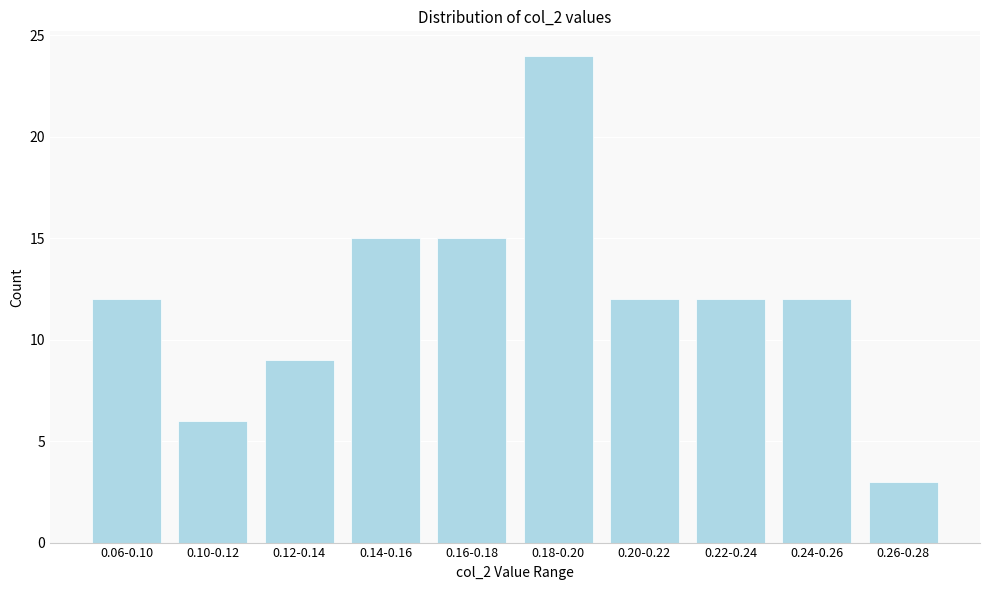

Reading left to right, transcribe all the data shown in this chart.

12	6	9	15	15	24	12	12	12	3